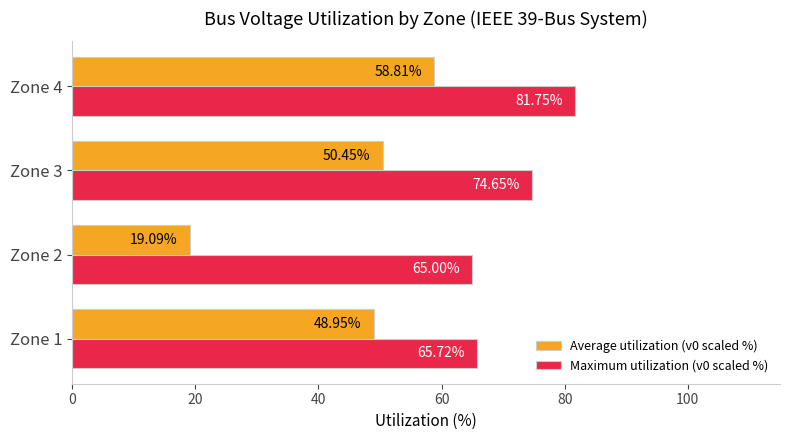

Rank the series by their maximum value, from highest to lowest.

Maximum utilization (v0 scaled %), Average utilization (v0 scaled %)